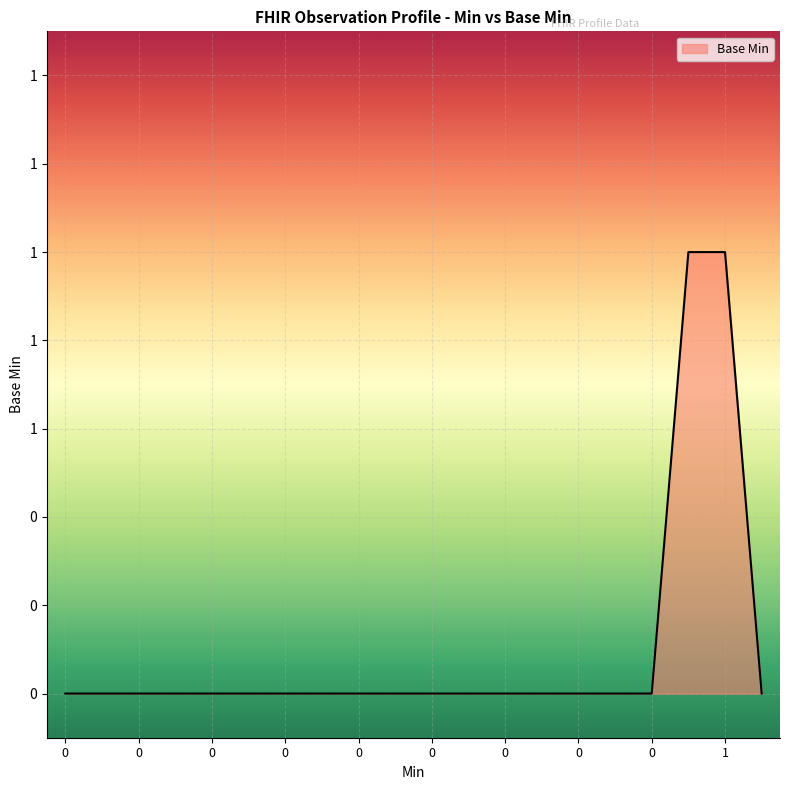

Reading right to left, transcribe all the data shown in this chart.

0	1	1	0	0	0	0	0	0	0	0	0	0	0	0	0	0	0	0	0